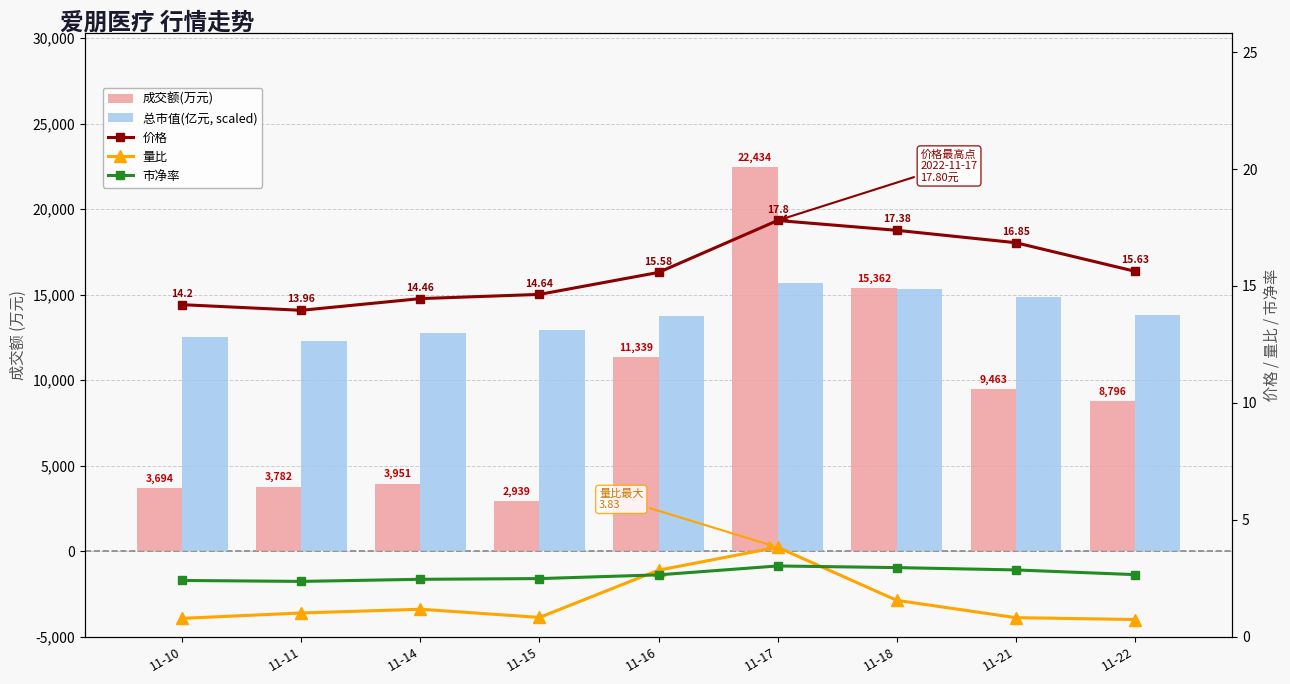

What is the average value of the 价格 series?

15.6